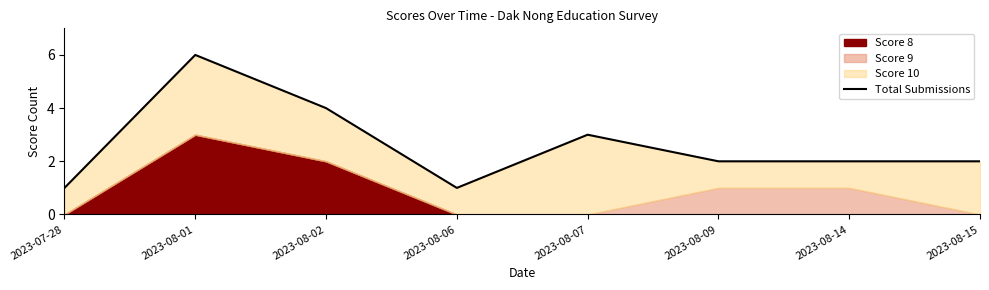

What is the smallest value displayed?

1